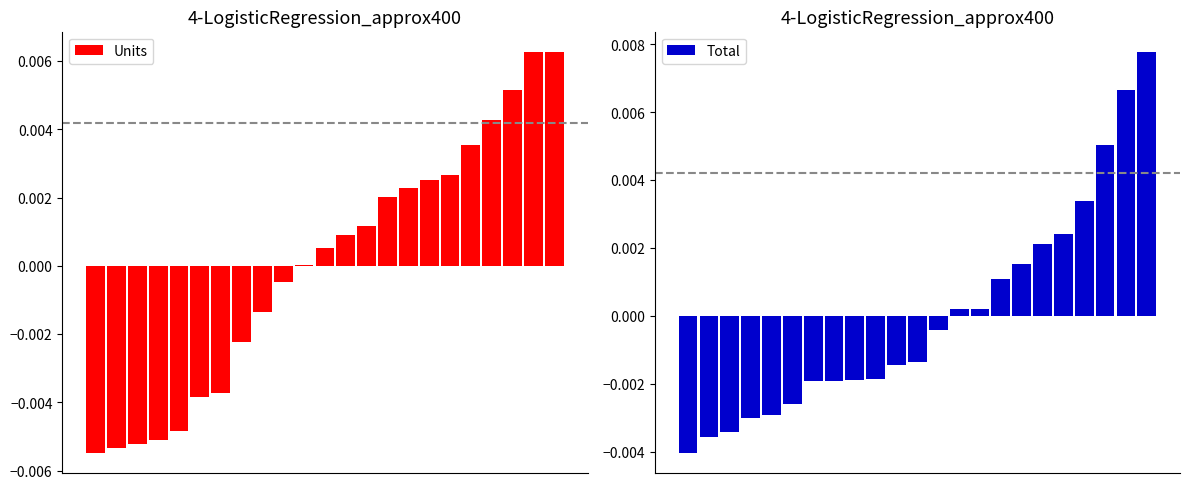

Which series has the largest range (max minus min)?

Total